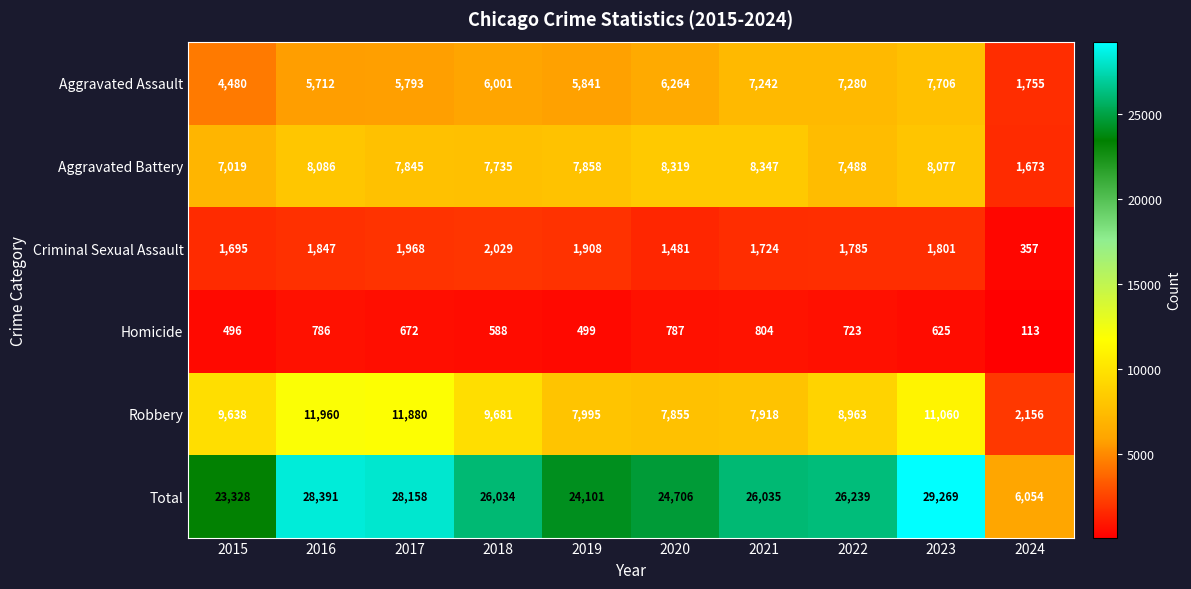

Which category has the lowest value across all series?

2024